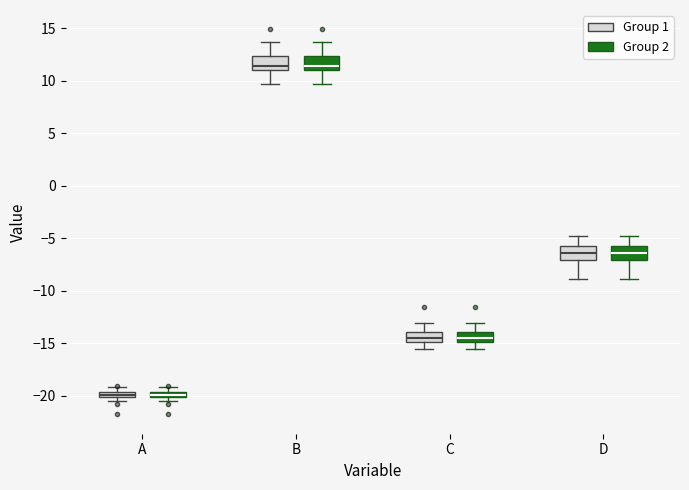

Where is the lower edge of the box for D (Group 1) on the y-axis? The values are not printed on the chart, so give them approximately, as read against the axis.

-7.0